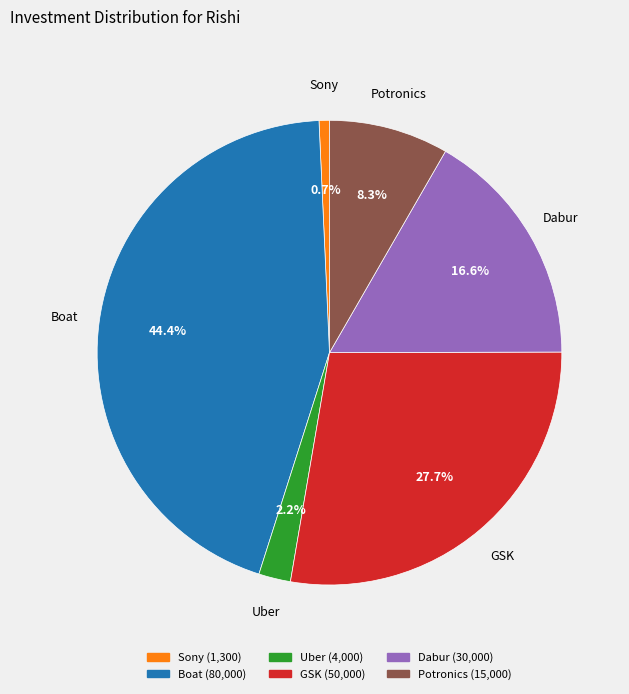

Which category has the biggest portion of the pie?

Boat